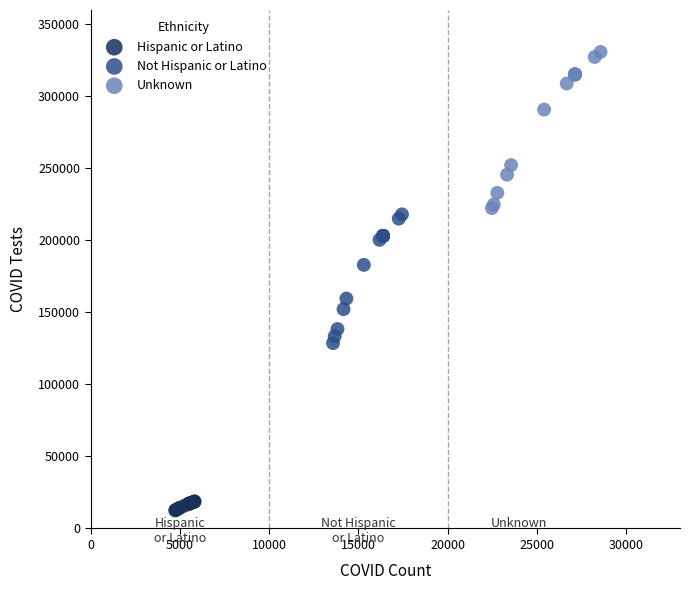

Which series contains the lowest Y value?

Hispanic or Latino